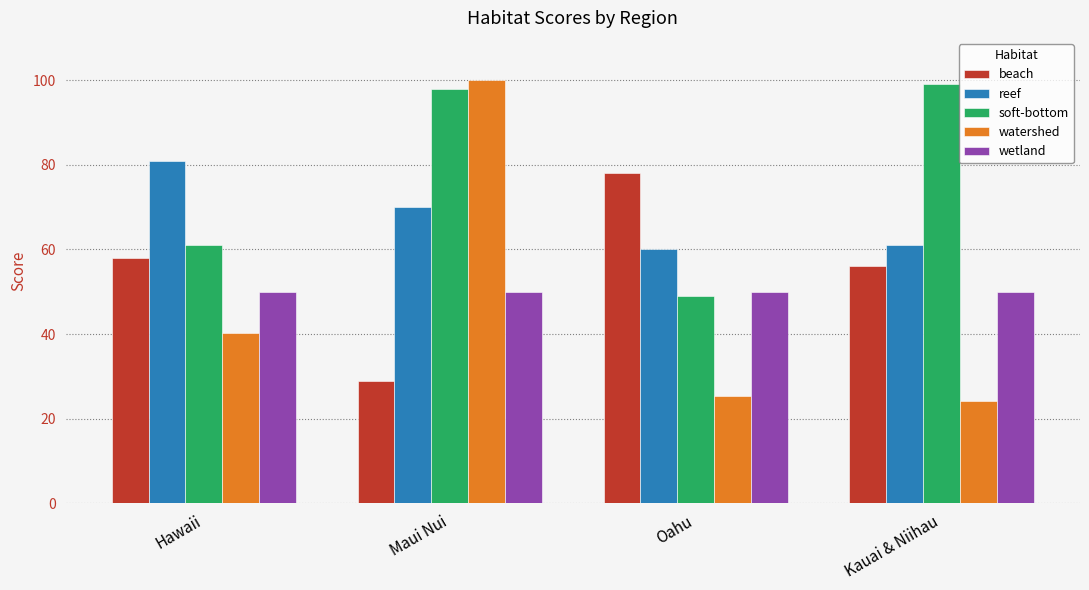

Count the number of data series in this chart.

5